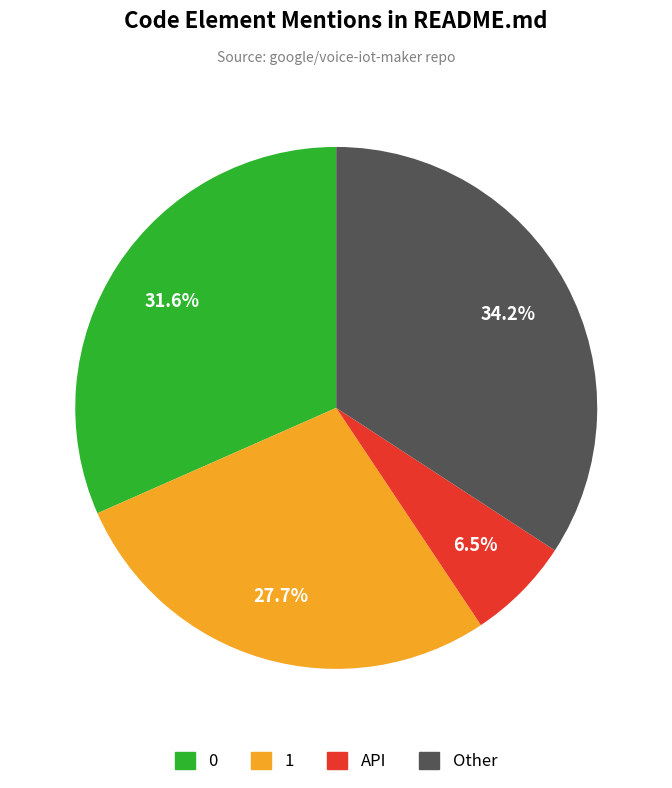

Count the number of slices in the pie.

4